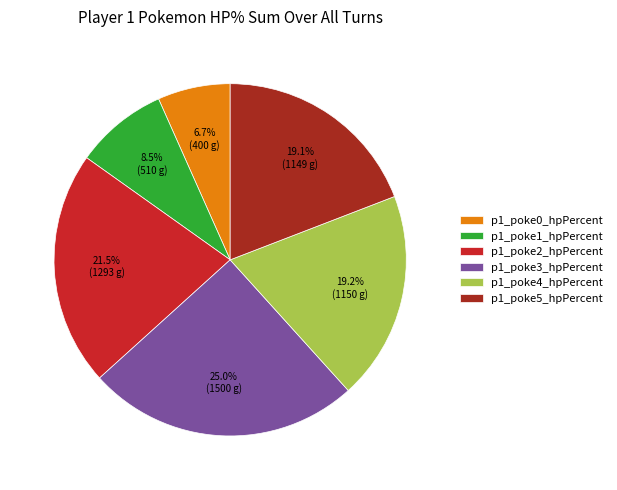

Count the number of slices in the pie.

6